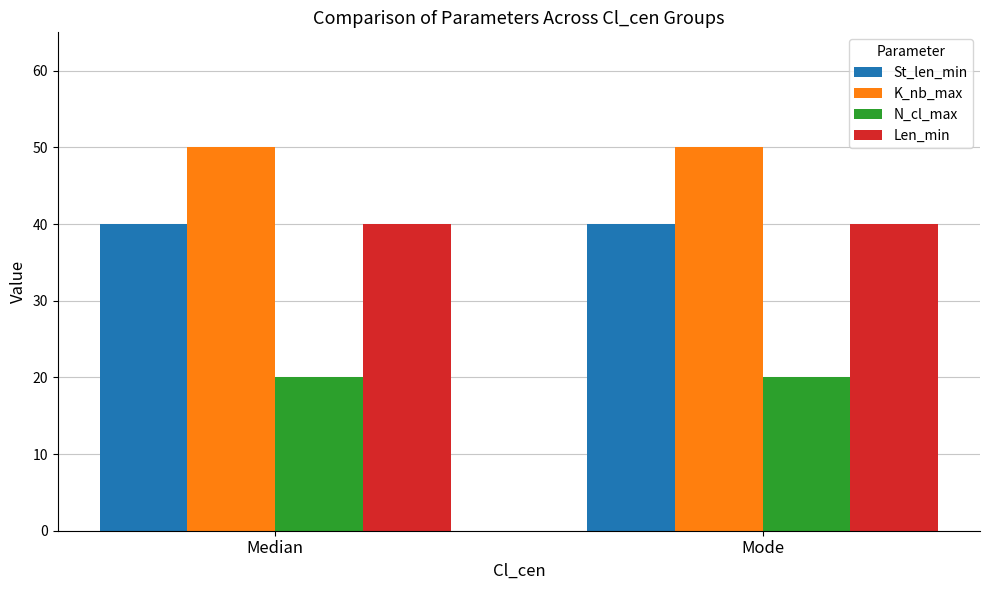

What is the minimum value for N_cl_max?

20